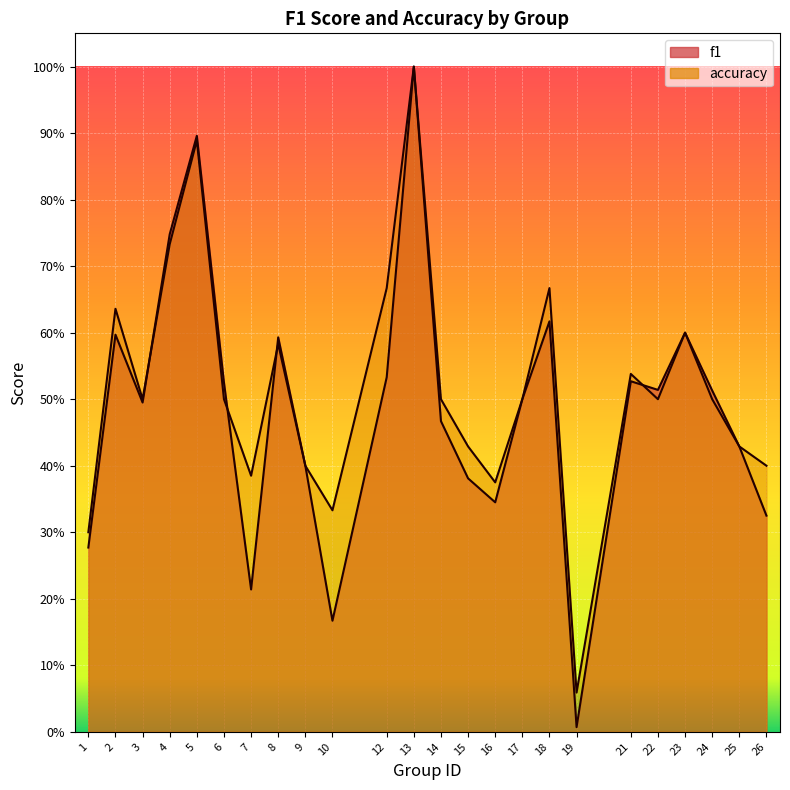

Does the chart display data point markers on the line(s)?

No